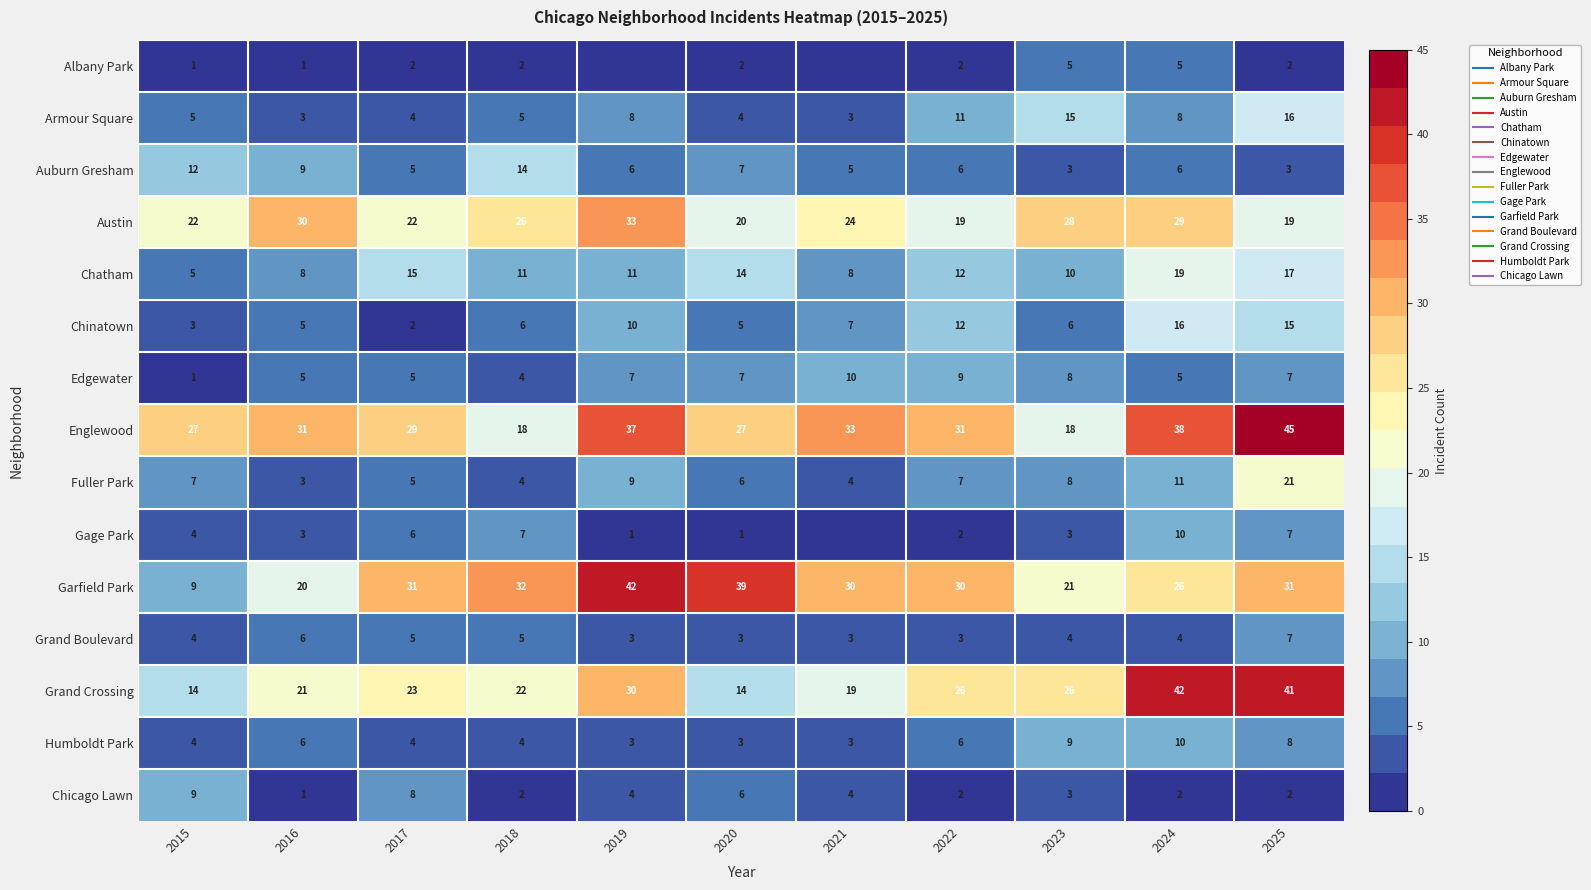

How many categories are shown in the chart?

11